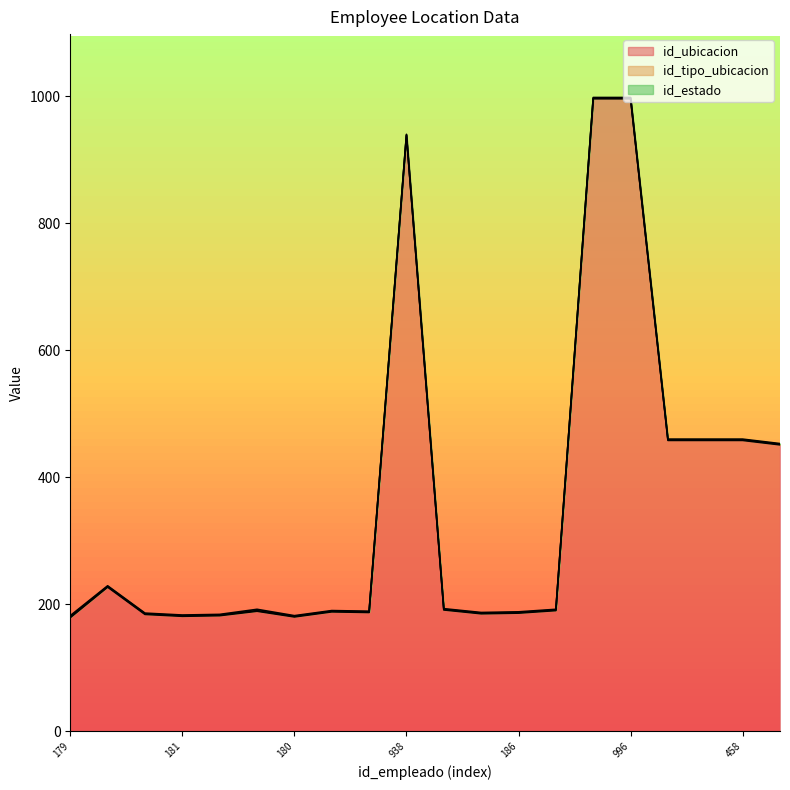

The id_ubicacion series shows 180 at 180. True or false?

True